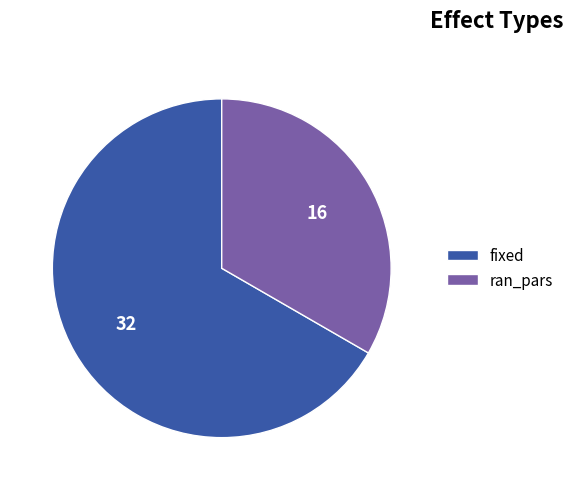

How many slices are in this pie chart?

2